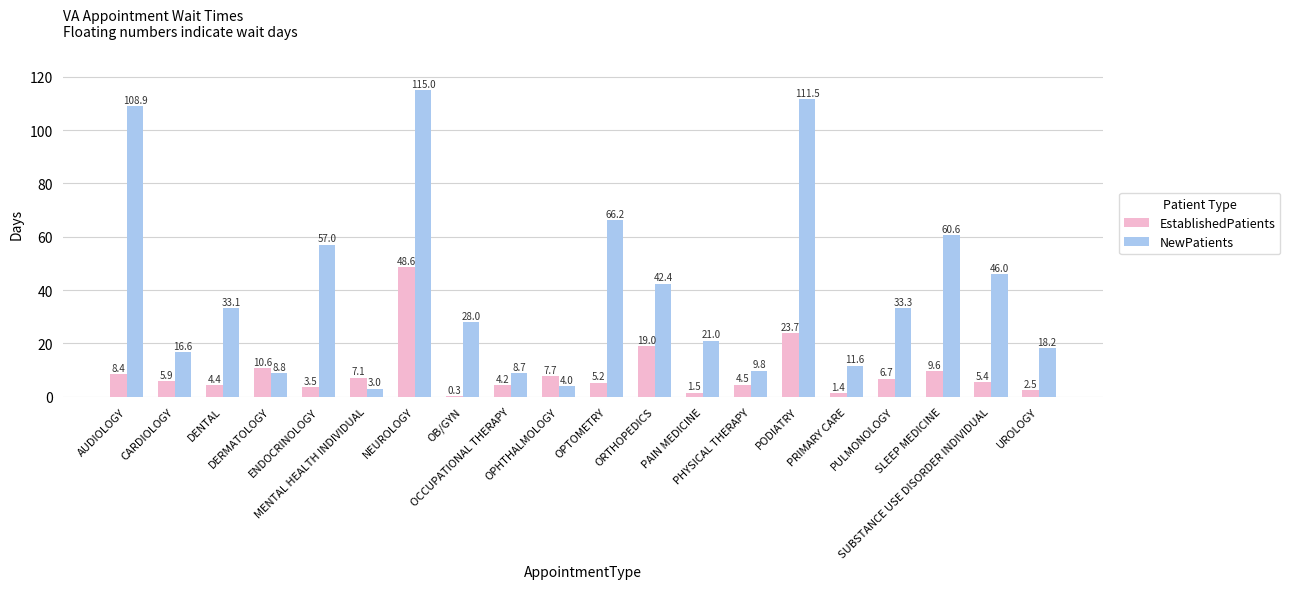

At which category is the sum across all series the highest?

NEUROLOGY